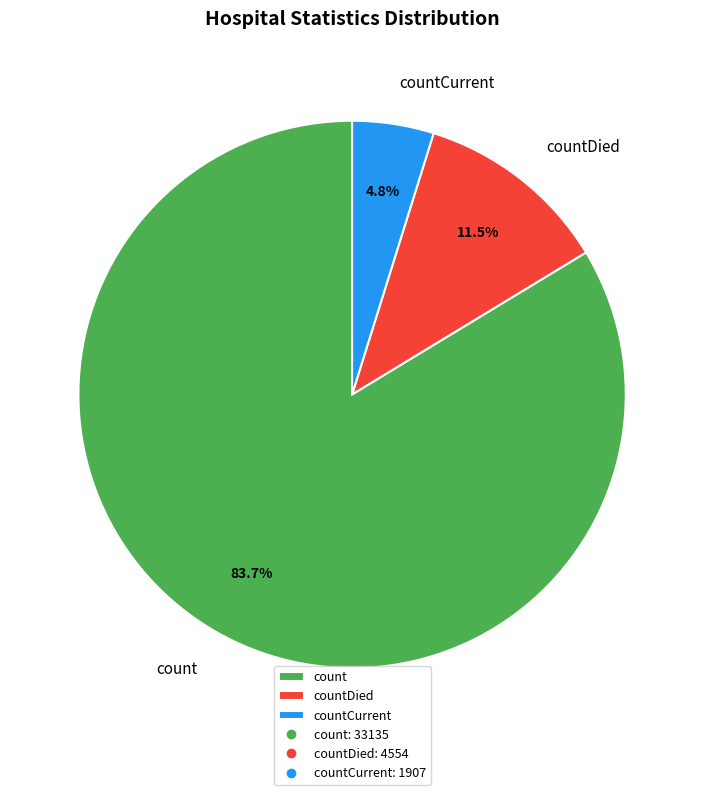

What is the ratio of the value at count to the value at countCurrent?

17.4